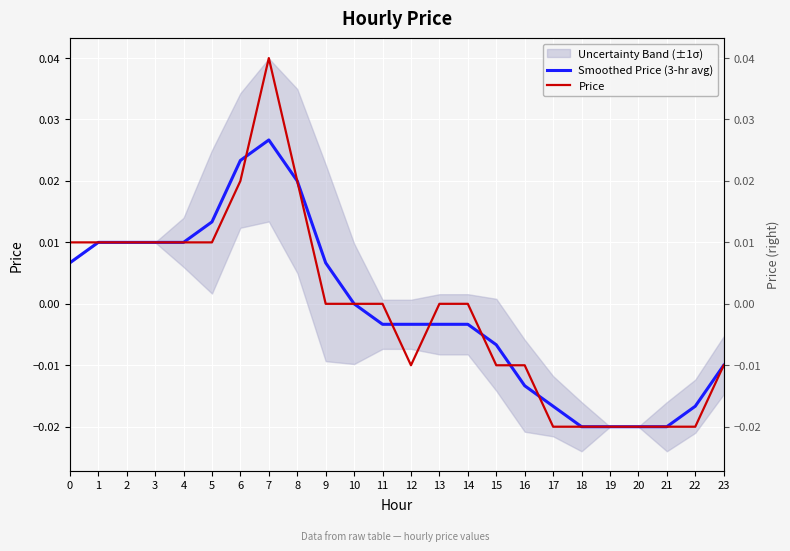

True or false: Smoothed Price (3-hr avg) and Price intersect in this chart.

True